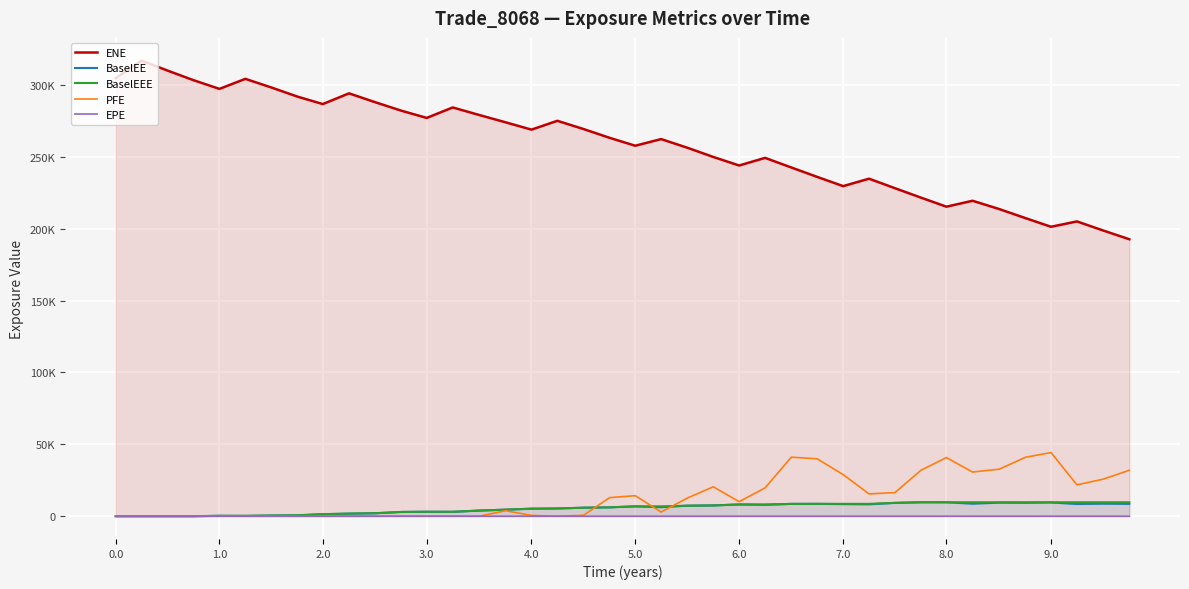

What is the difference between the second highest and minimum values in the BaselEEE series?

9684.1